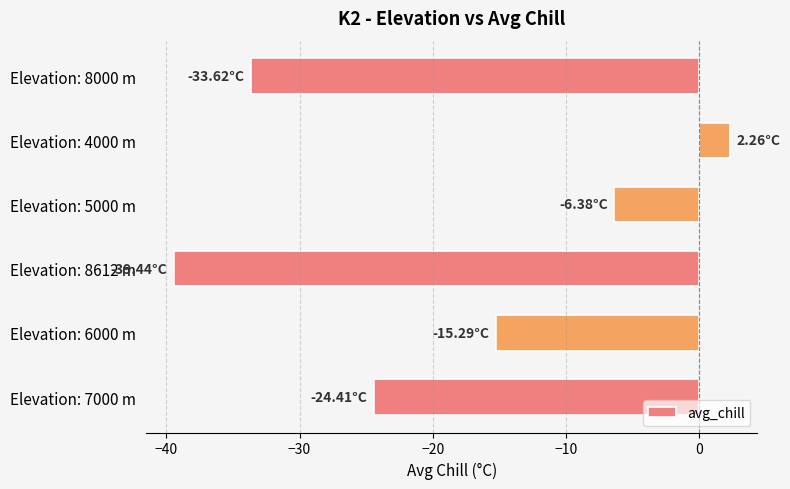

At which label is the value closest to -18?

Elevation: 6000 m